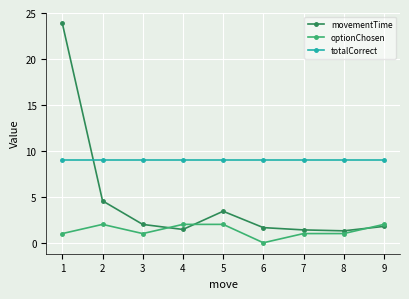

What is the total value across all series at 6?

10.6